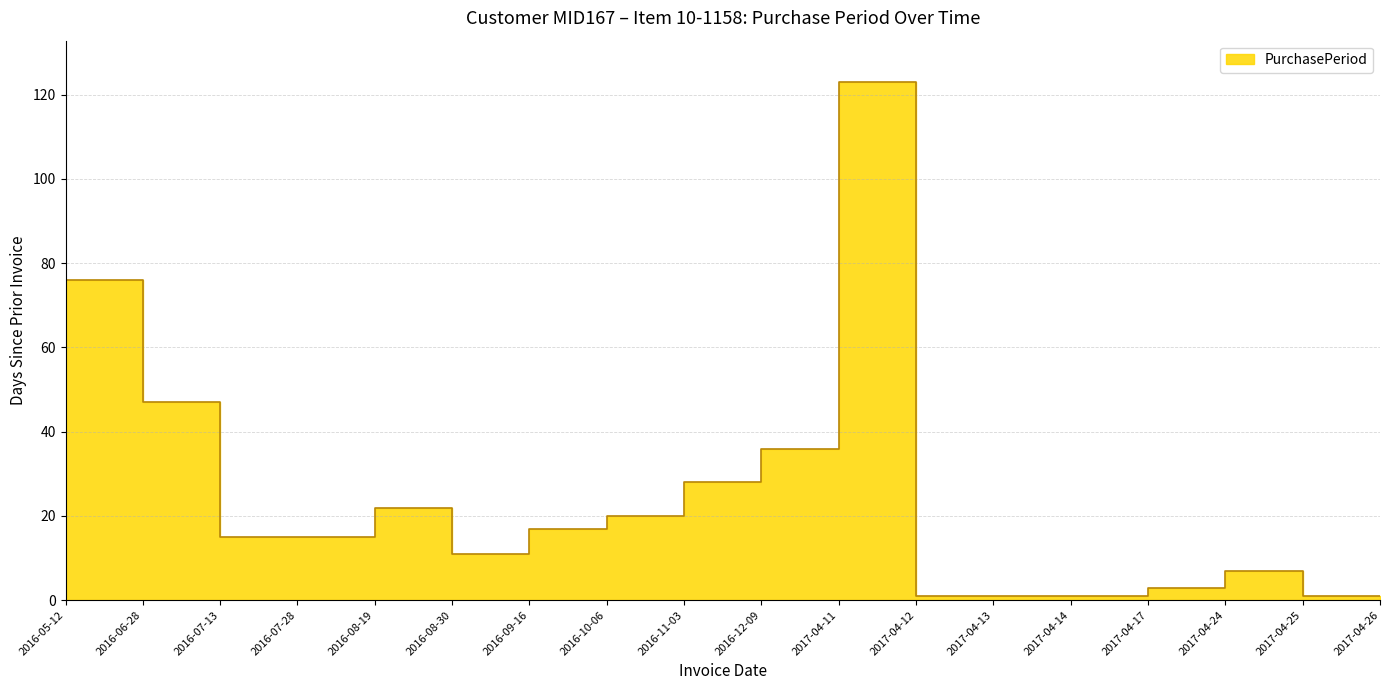

True or false: the data shows 1 at 2017-04-12.

False